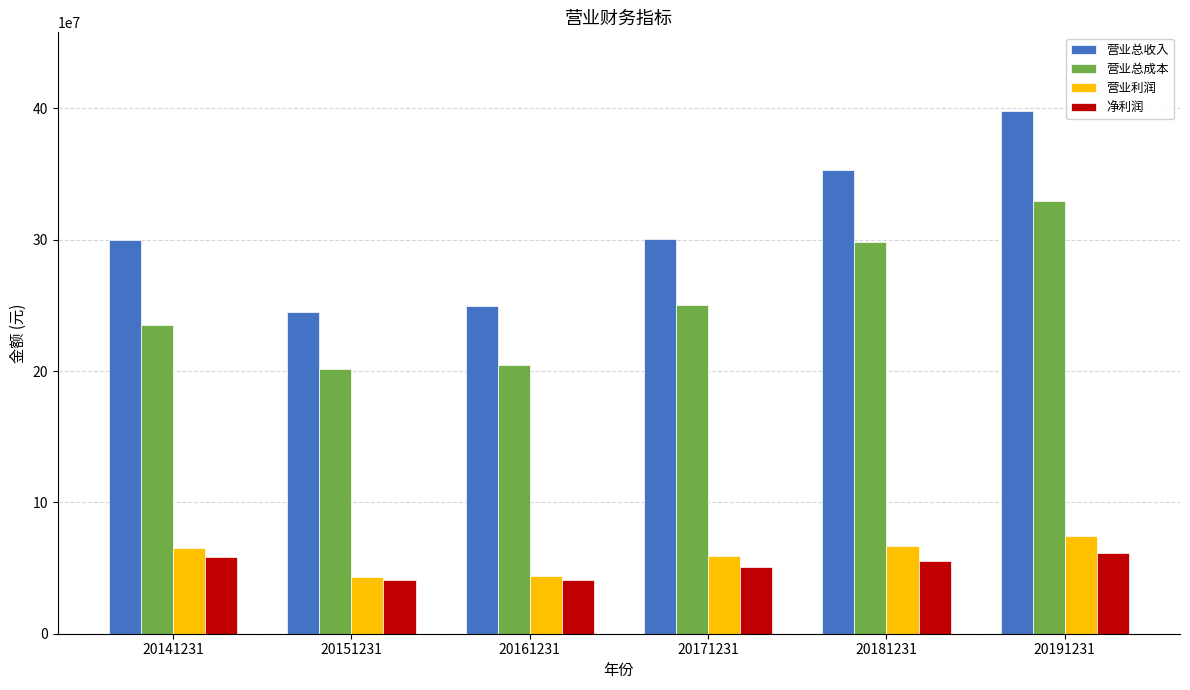

What is the sum of the 营业总收入 values at 20191231 and 20161231?

647265410.3